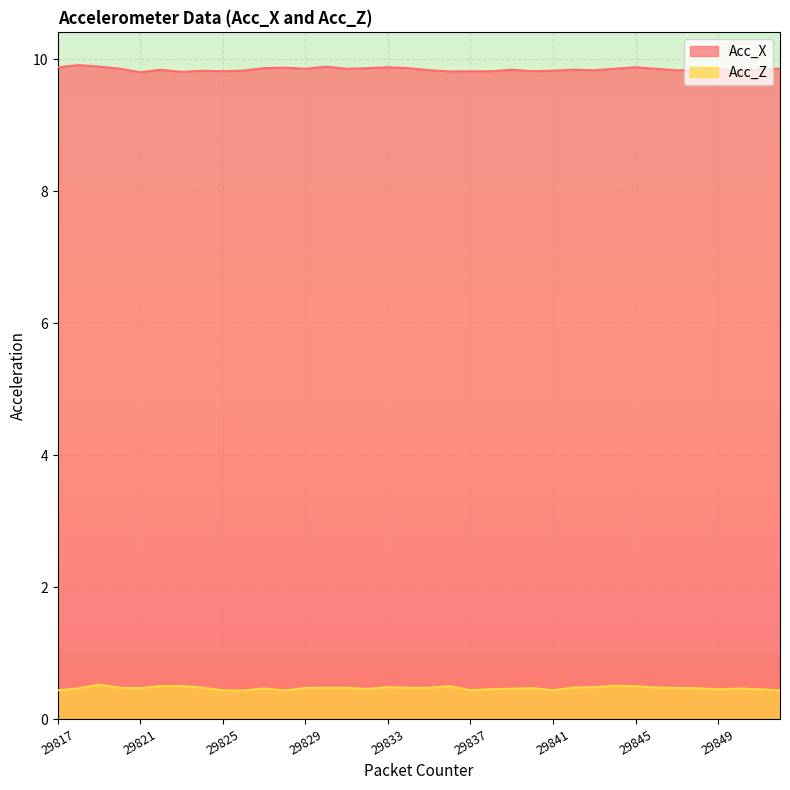

Rank the series at 29819 from lowest to highest value.

Acc_Z, Acc_X